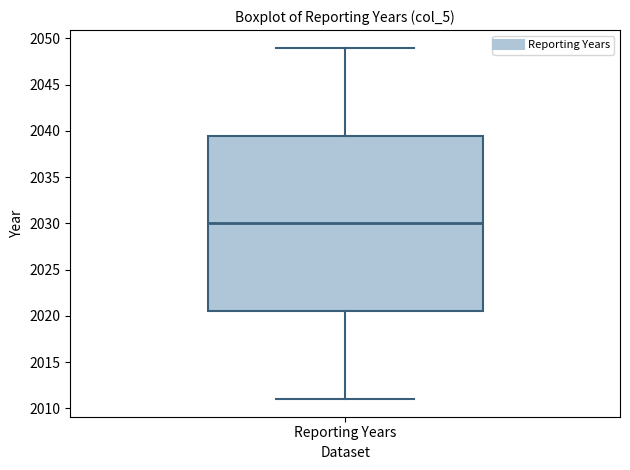

Where does the upper whisker of the box for Reporting Years end on the y-axis? The values are not printed on the chart, so give them approximately, as read against the axis.

2049.0